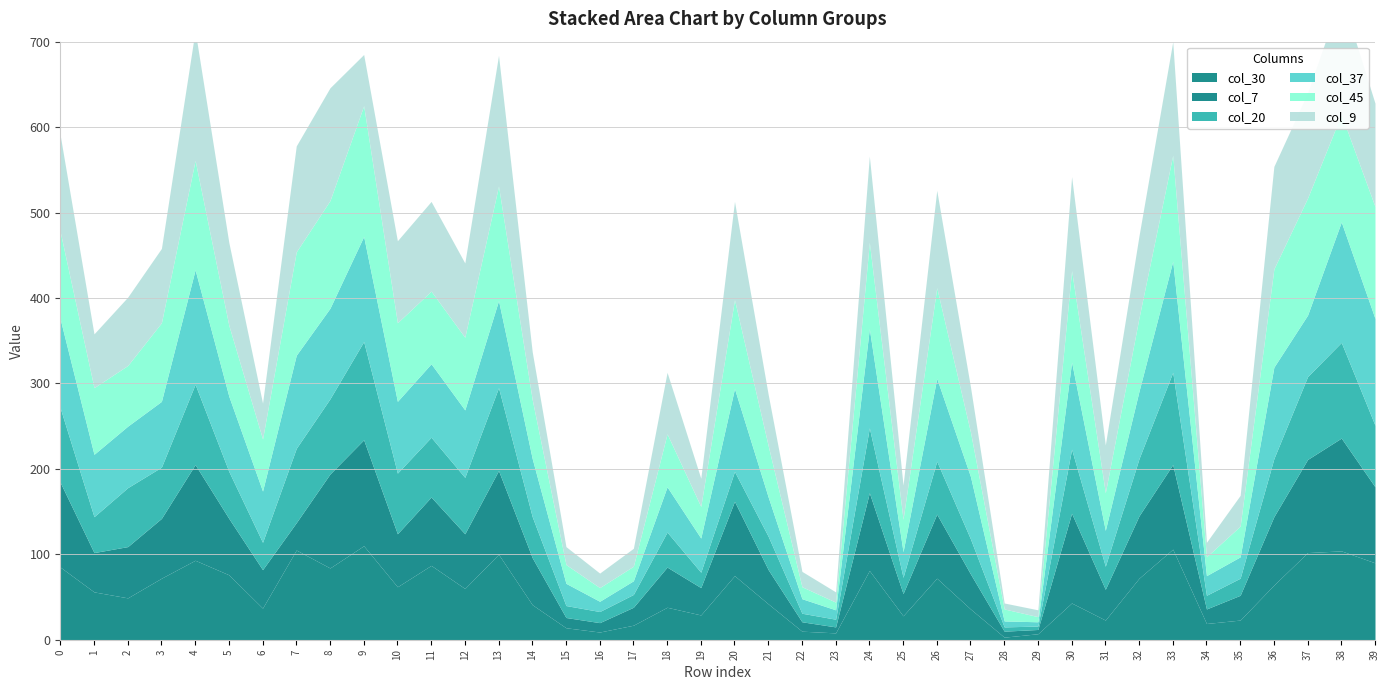

At which category does col_37 reach its first local peak?

4